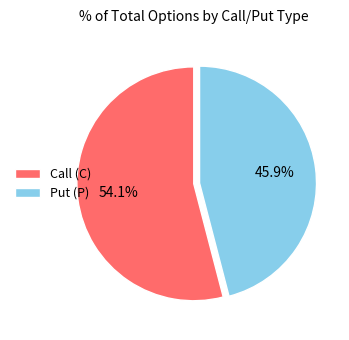

Which slice is the largest?

Call (C)